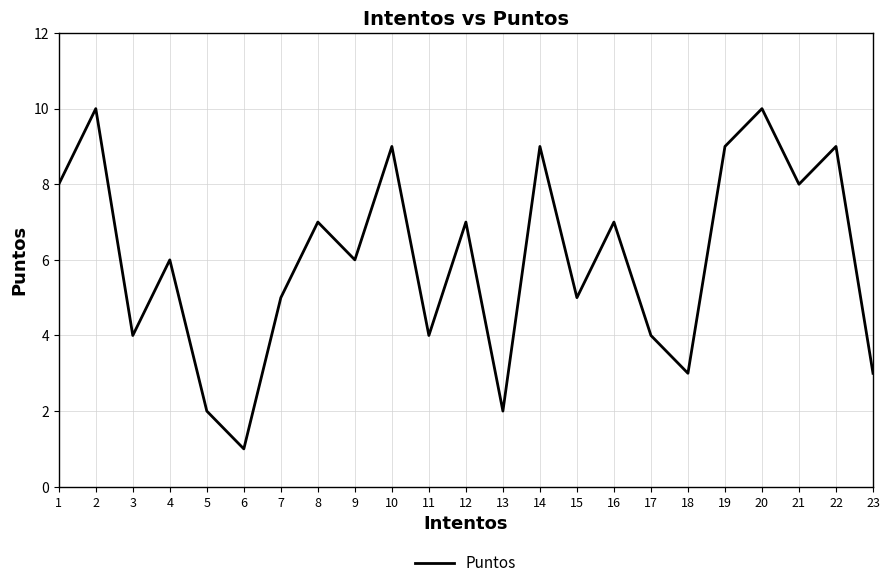

Between 15 and 1, which is larger?

1